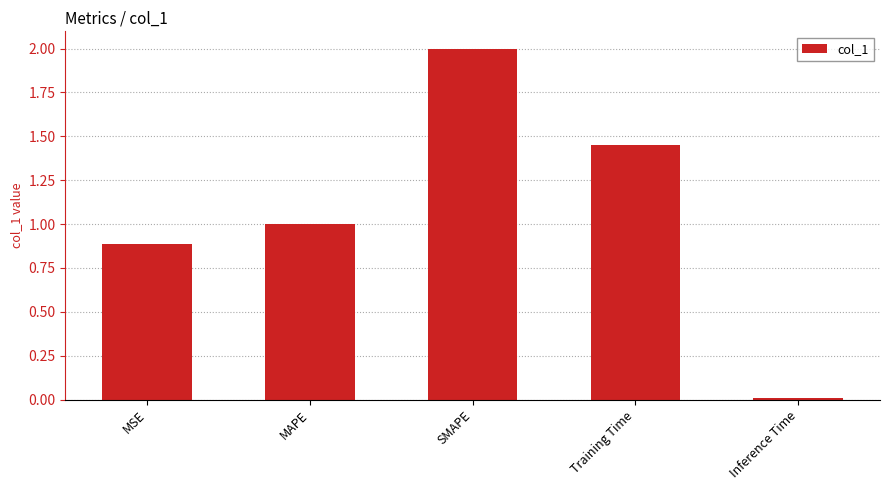

What is the average value?

1.1